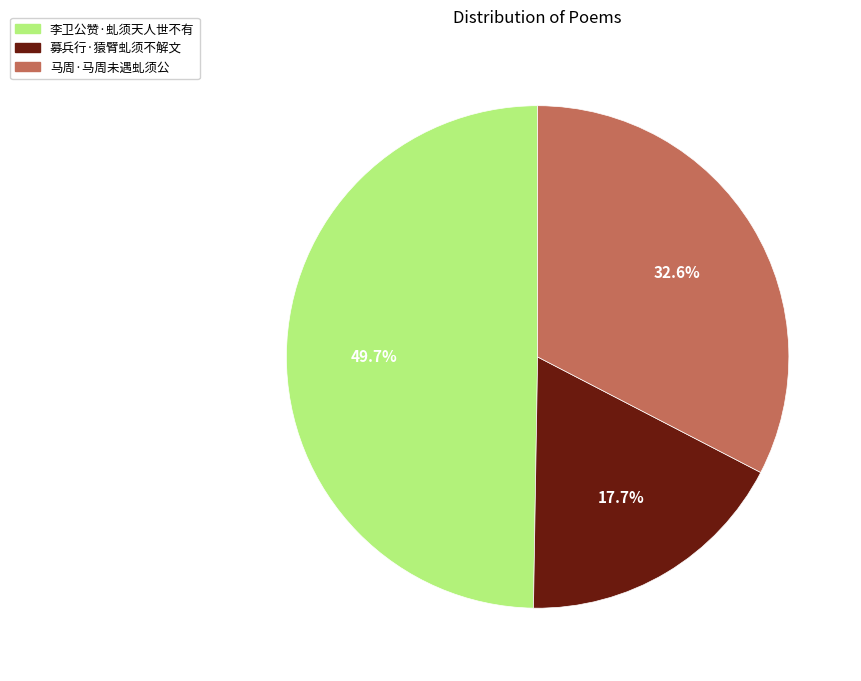

Is there any slice that represents more than half of the pie?

No